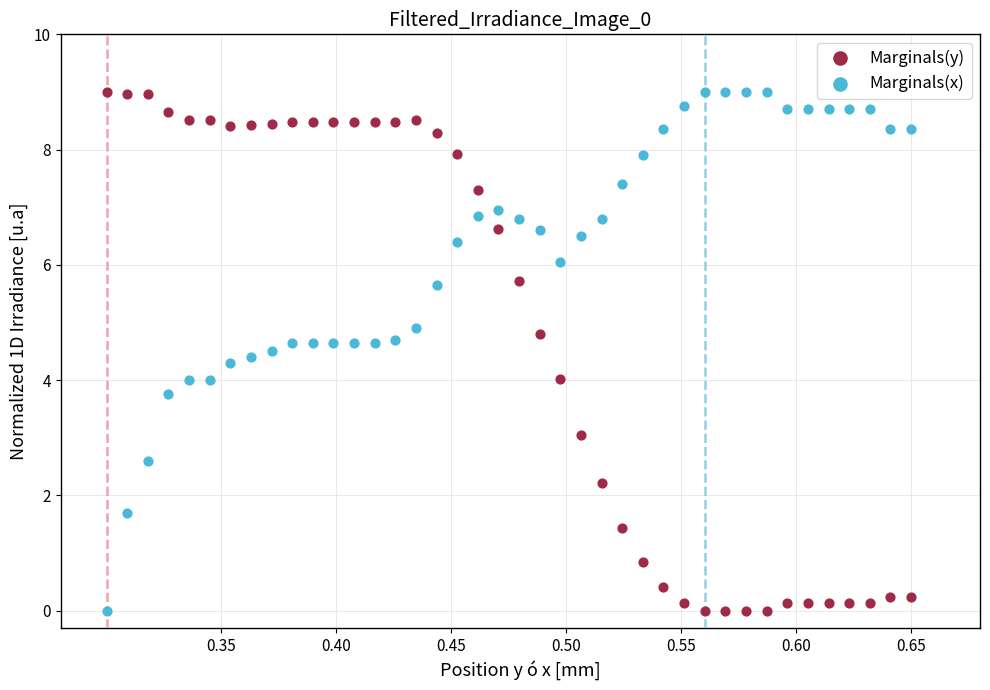

What is the X range (max minus min) for the scatter plot?

0.4